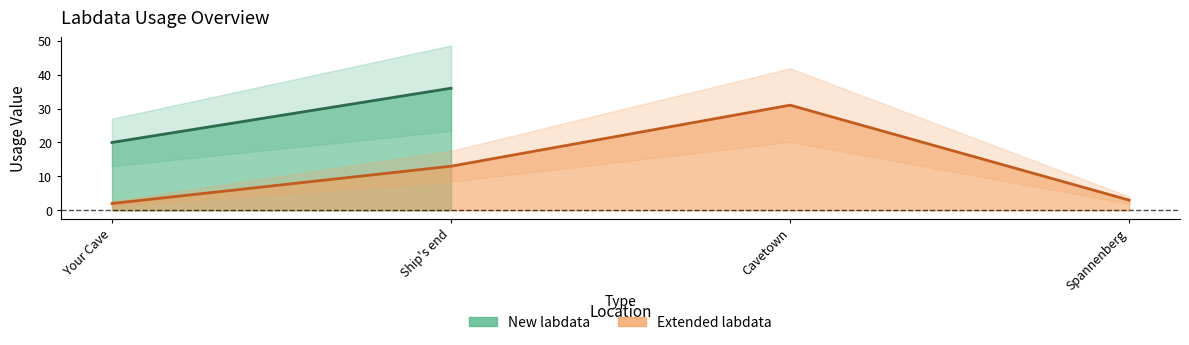

List the labels in order of value, largest first.

Cavetown, Ship's end, Spannenberg, Your Cave